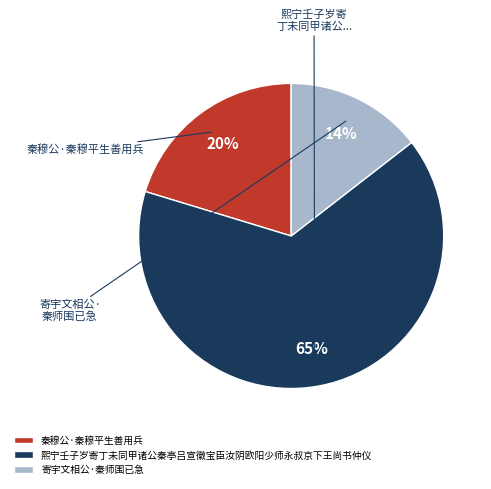

To the nearest percent, what percentage of the pie is 寄宇文相公·秦师围已急?

14%